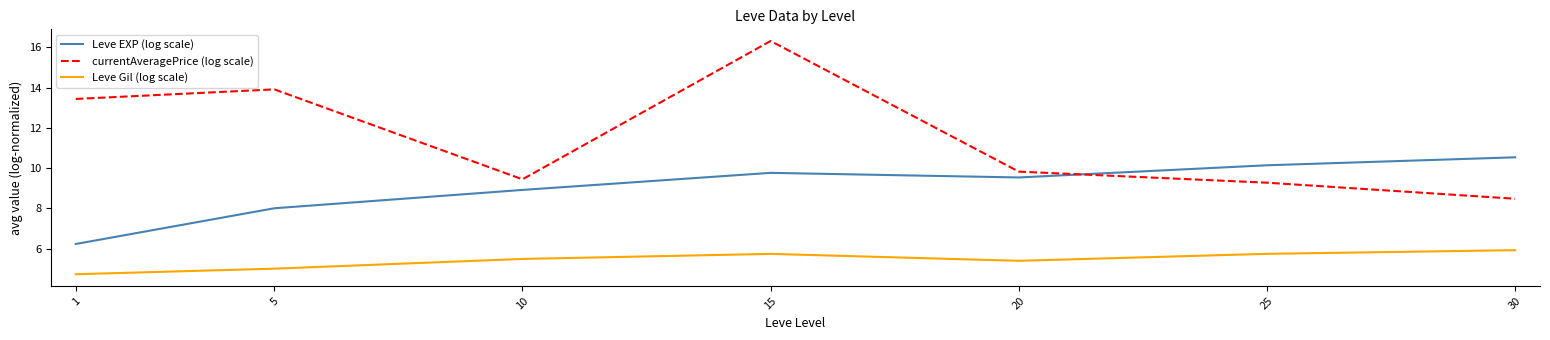

How many intersections are there between currentAveragePrice (log scale) and Leve EXP (log scale)?

1